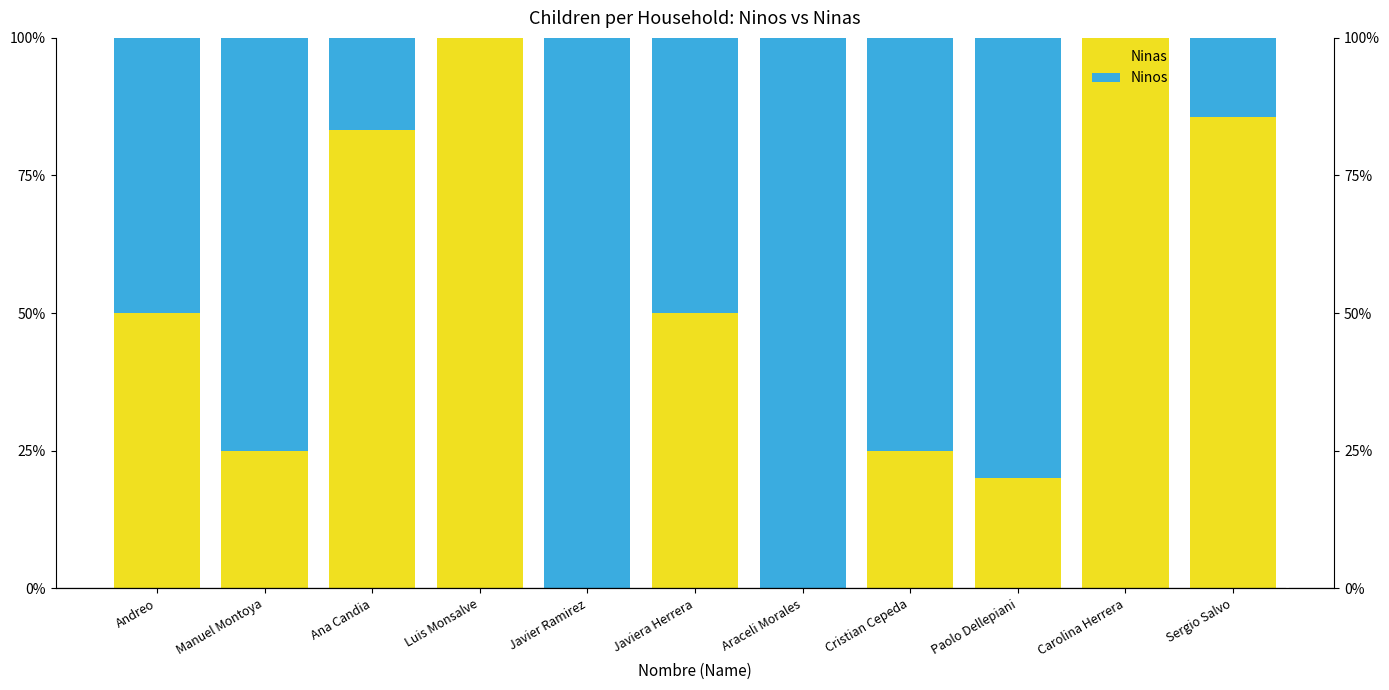

Rank the series by their average value, from lowest to highest.

Ninas, Ninos